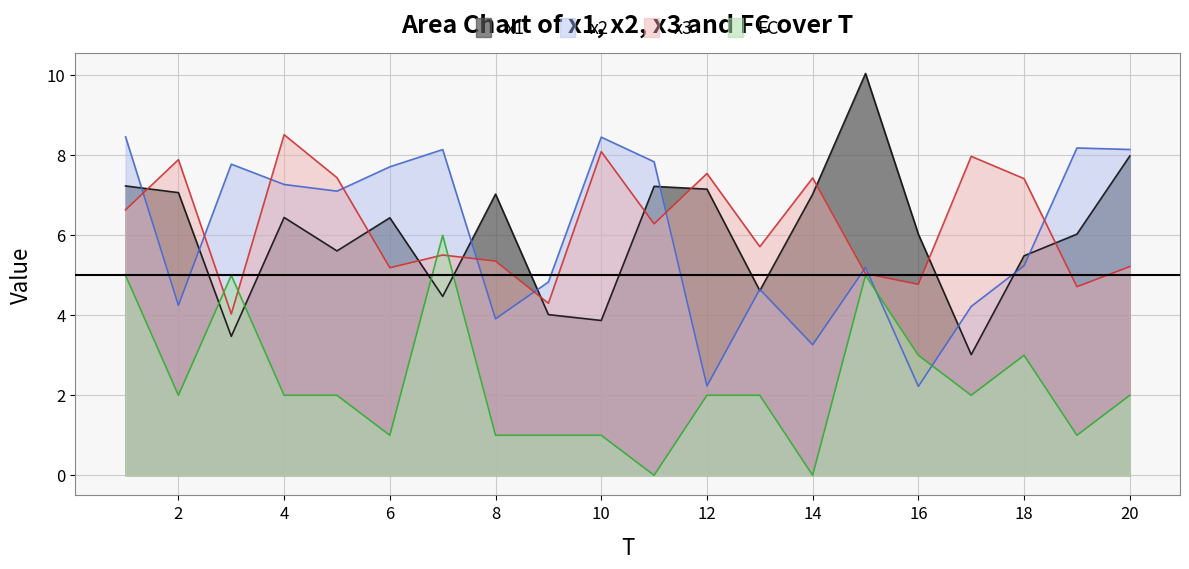

Reading left to right, what are all the values shown in this chart?

x1: 7.2	7.1	3.5	6.4	5.6	6.4	4.5	7.0	4.0	3.9	7.2	7.2	4.6	7.0	10.0	6.0	3.0	5.5	6.0	8.0
x2: 8.5	4.2	7.8	7.3	7.1	7.7	8.1	3.9	4.8	8.5	7.8	2.2	4.7	3.3	5.2	2.2	4.2	5.2	8.2	8.1
x3: 6.6	7.9	4.0	8.5	7.4	5.2	5.5	5.4	4.3	8.1	6.3	7.5	5.7	7.4	5.0	4.8	8.0	7.4	4.7	5.2
FC: 5.0	2.0	5.0	2.0	2.0	1.0	6.0	1.0	1.0	1.0	0.0	2.0	2.0	0.0	5.0	3.0	2.0	3.0	1.0	2.0